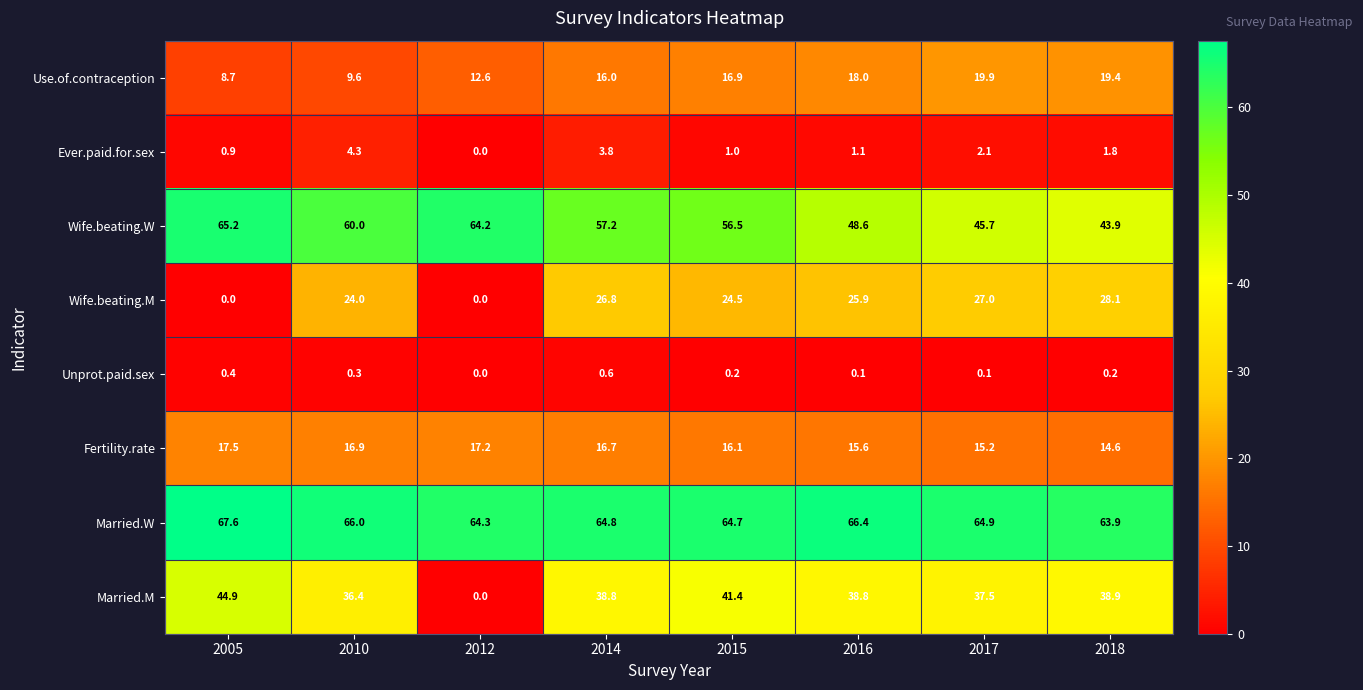

What value does the Married.M series have at 2015?

41.4